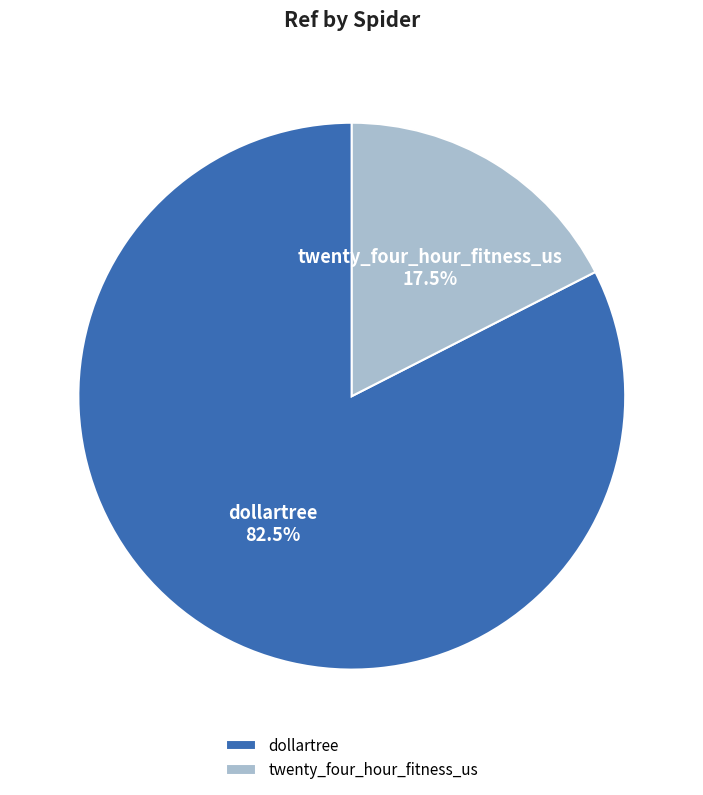

Rank the categories by value from lowest to highest.

twenty_four_hour_fitness_us, dollartree